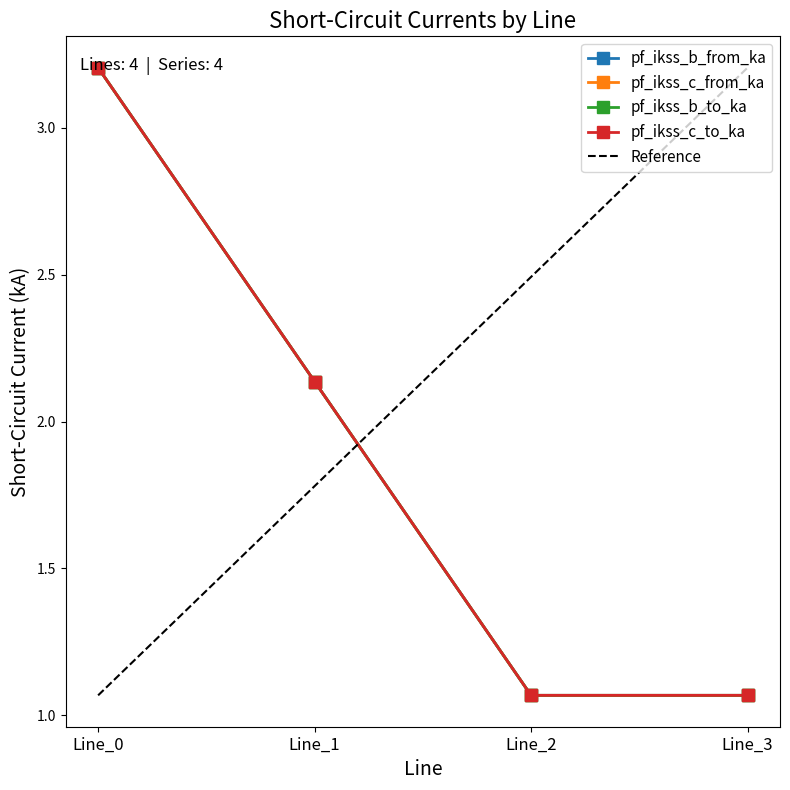

How many lines are shown in the chart?

4